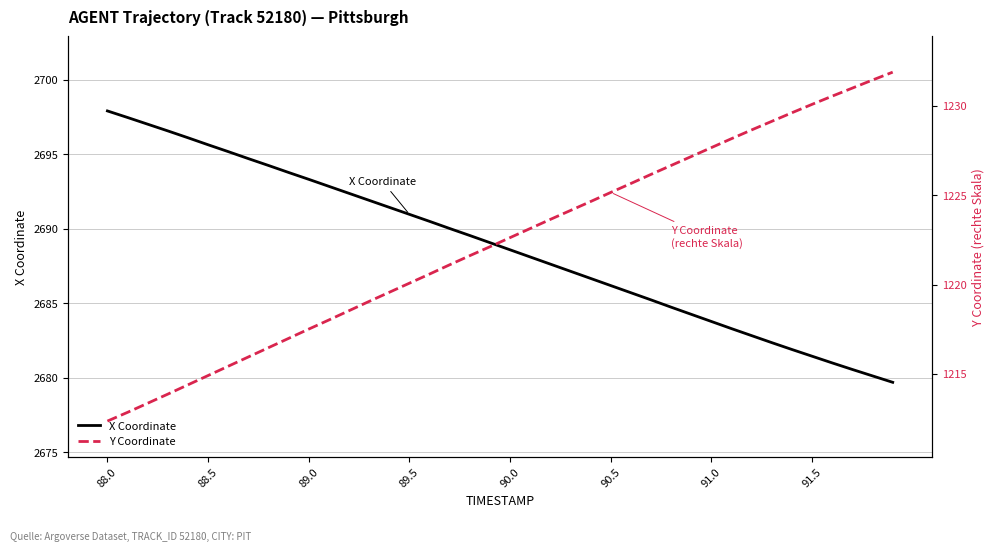

Which category has the highest value across all series?

88.0